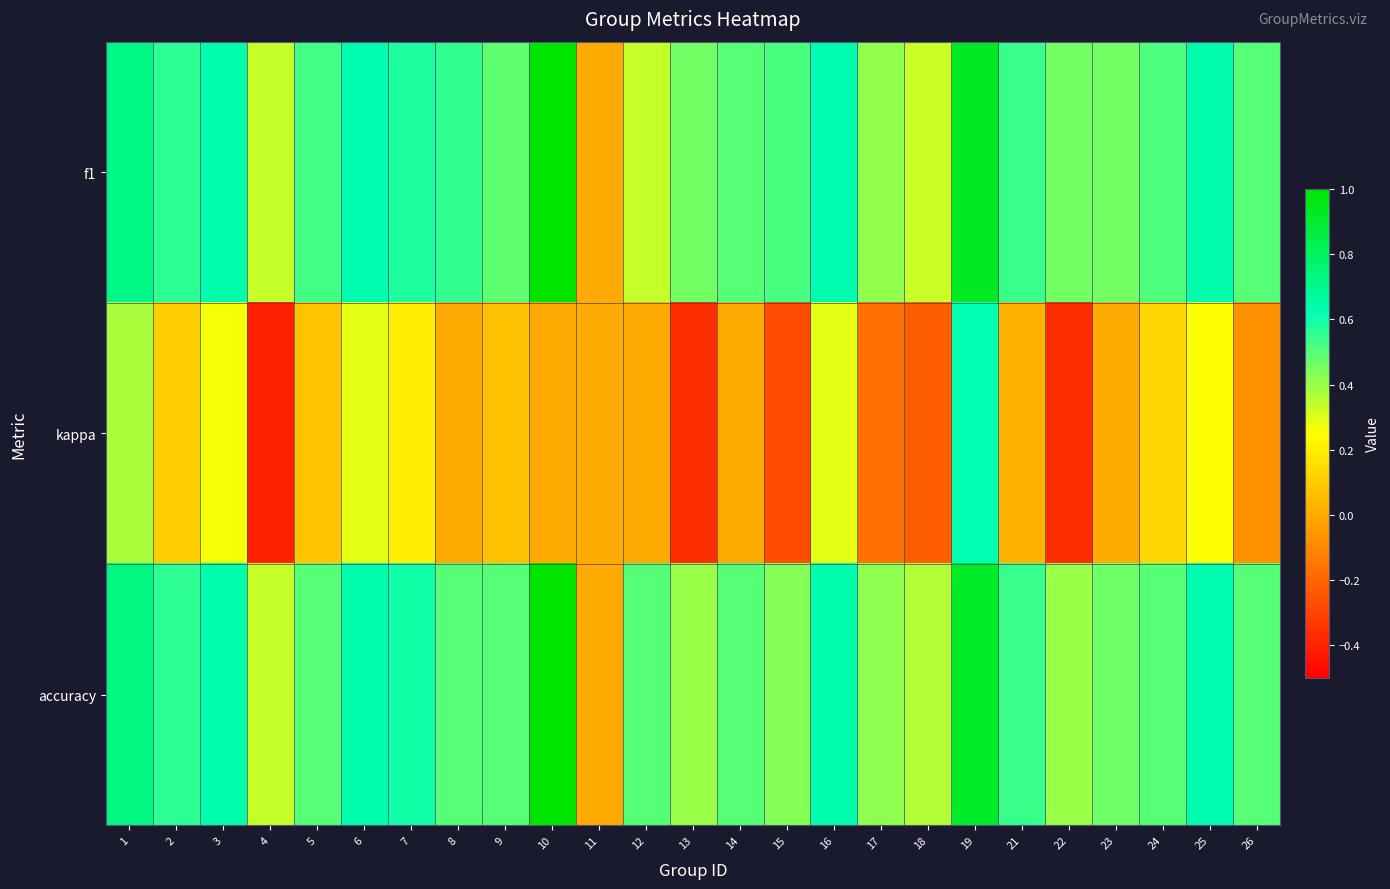

Reading left to right, extract all data points from this chart.

f1: 1=0.7	2=0.6	3=0.6	4=0.3	5=0.5	6=0.6	7=0.6	8=0.5	9=0.5	10=1.0	11=0.0	12=0.3	13=0.5	14=0.5	15=0.5	16=0.6	17=0.4	18=0.3	19=0.9	21=0.5	22=0.5	23=0.5	24=0.5	25=0.6	26=0.5
kappa: 1=0.4	2=0.1	3=0.3	4=-0.4	5=0.1	6=0.3	7=0.2	8=0.0	9=0.1	10=0.0	11=0.0	12=0.0	13=-0.4	14=0.0	15=-0.3	16=0.3	17=-0.2	18=-0.2	19=0.6	21=0.0	22=-0.4	23=0.0	24=0.1	25=0.2	26=-0.1
accuracy: 1=0.7	2=0.6	3=0.6	4=0.3	5=0.5	6=0.6	7=0.6	8=0.5	9=0.5	10=1.0	11=0.0	12=0.5	13=0.4	14=0.5	15=0.4	16=0.6	17=0.4	18=0.4	19=0.9	21=0.5	22=0.4	23=0.5	24=0.5	25=0.6	26=0.5